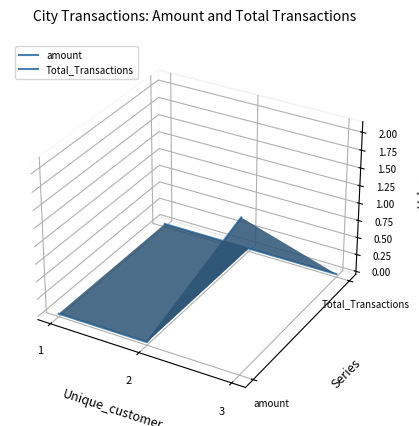

Rank the series by their average value, from lowest to highest.

amount, Total_Transactions